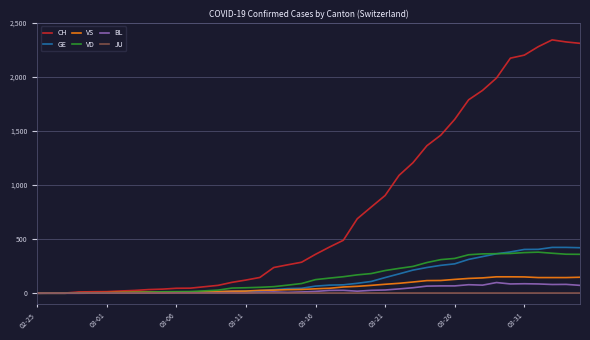

Which series has the widest spread of values?

CH